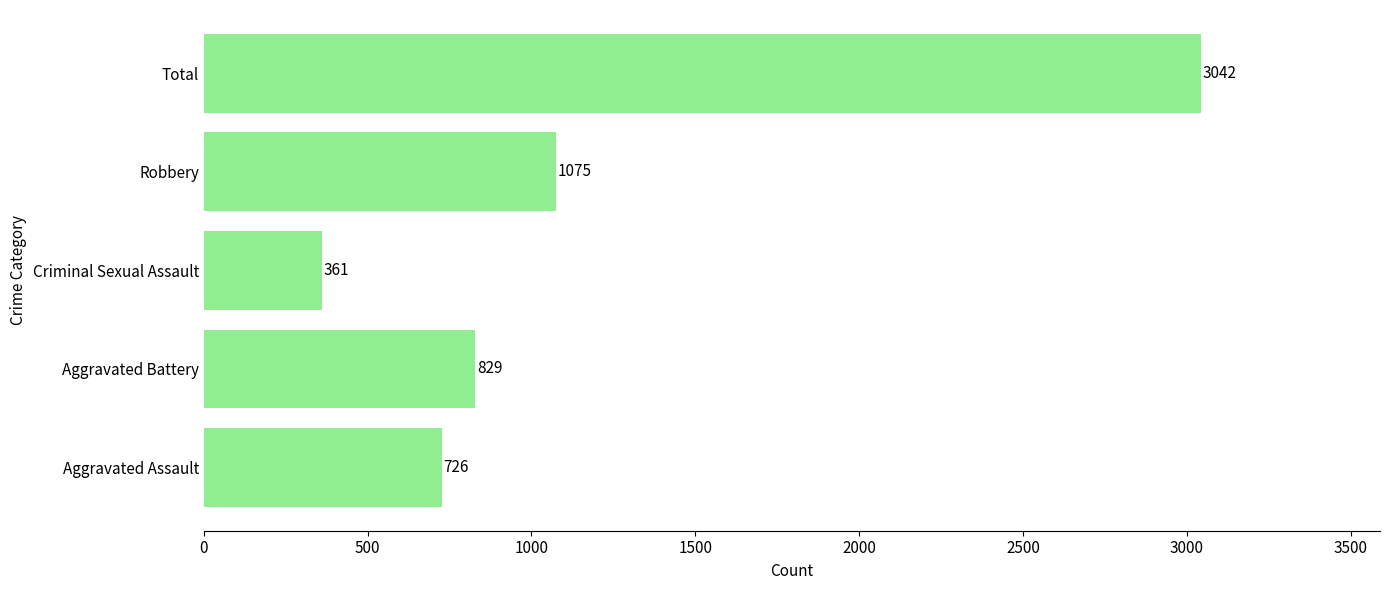

What is the minimum value shown in the chart?

361